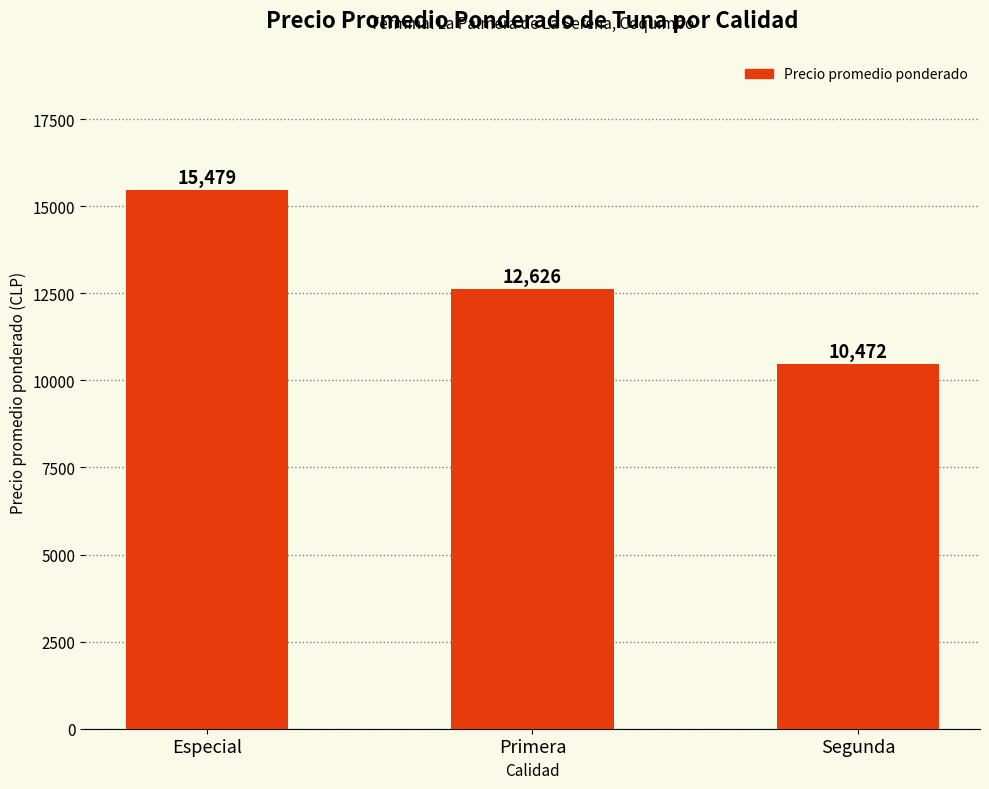

Reading left to right, extract all data points from this chart.

Especial=15479	Primera=12626	Segunda=10472